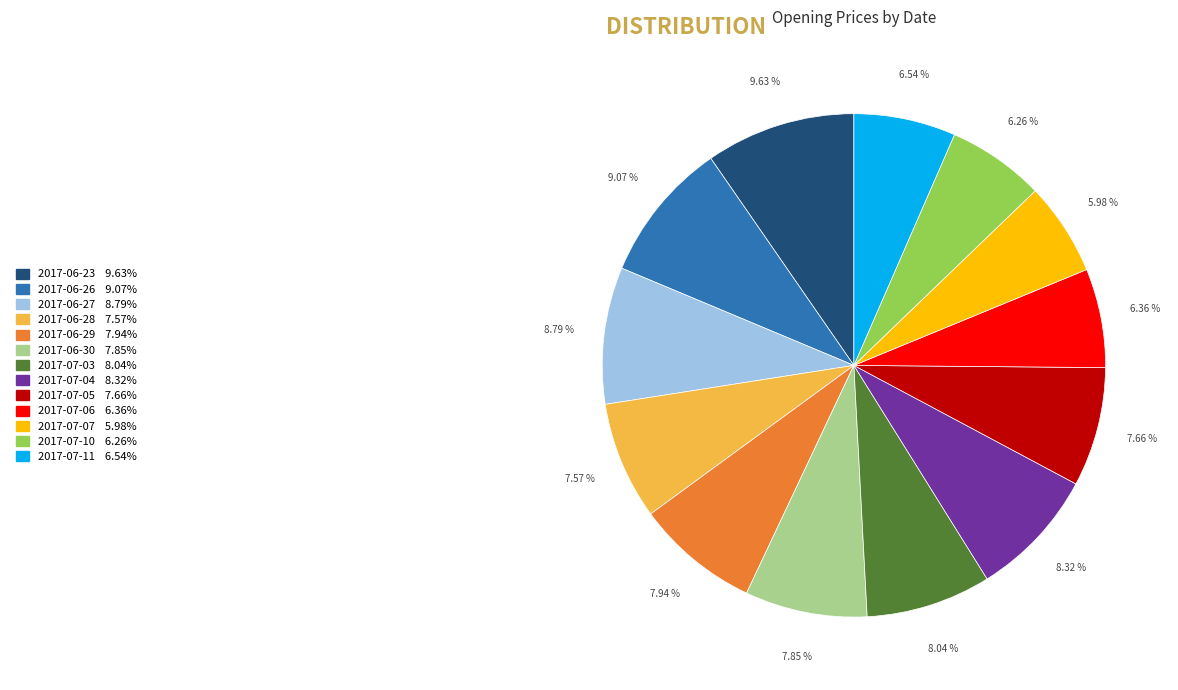

Between 2017-07-05 and 2017-07-07, which is larger?

2017-07-05